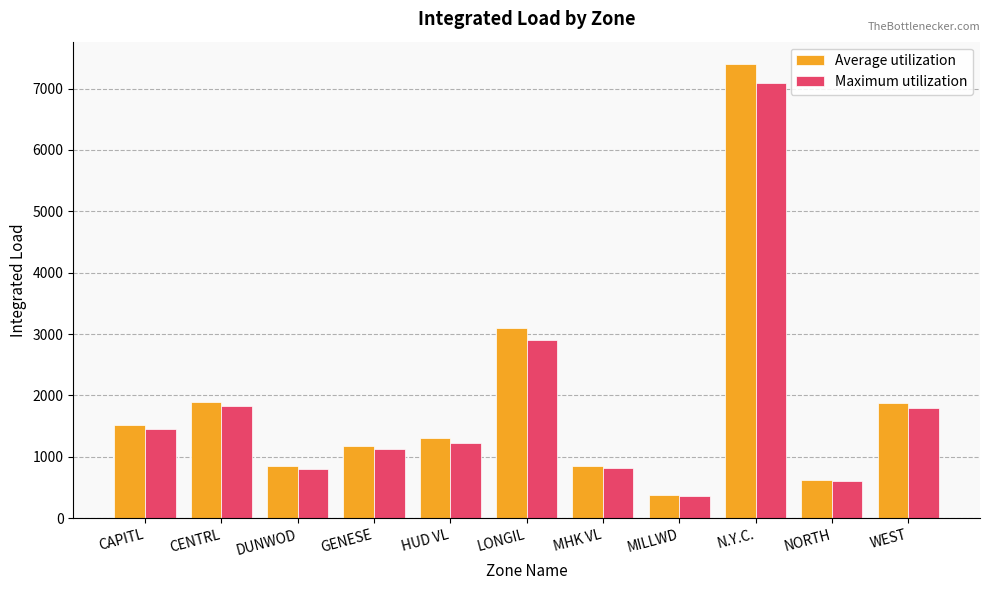

What is the difference between the Maximum utilization values at GENESE and MHK VL?

310.7